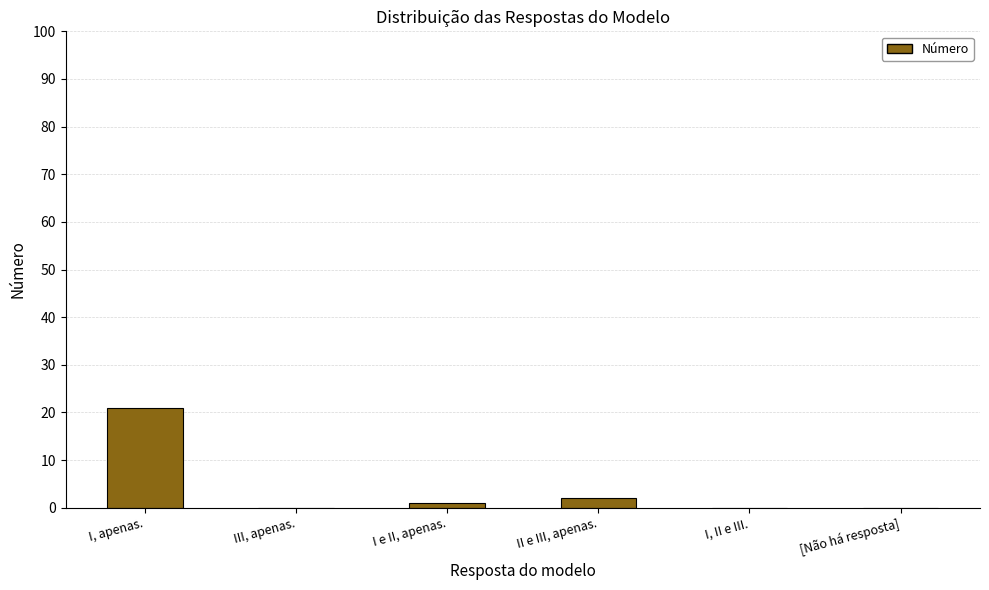

The chart shows a value of 2 at II e III, apenas.. True or false?

True